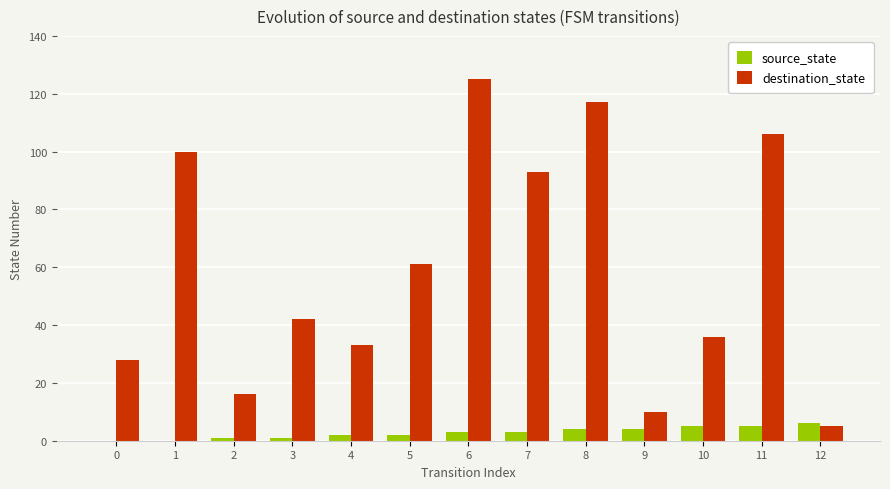

Is it true that destination_state equals 93 at 7?

True